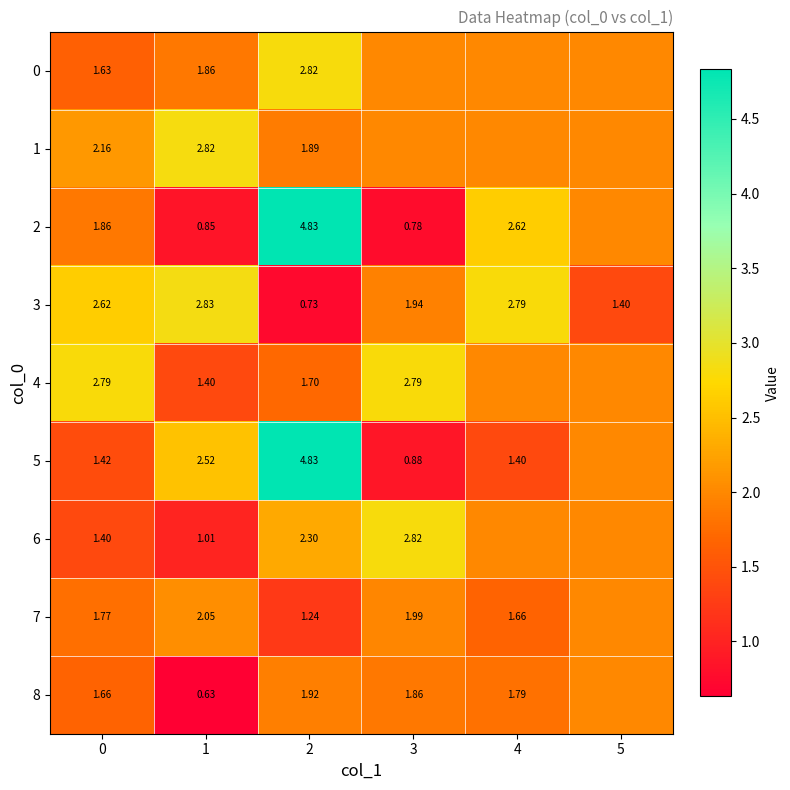

Which series has the widest spread of values?

2